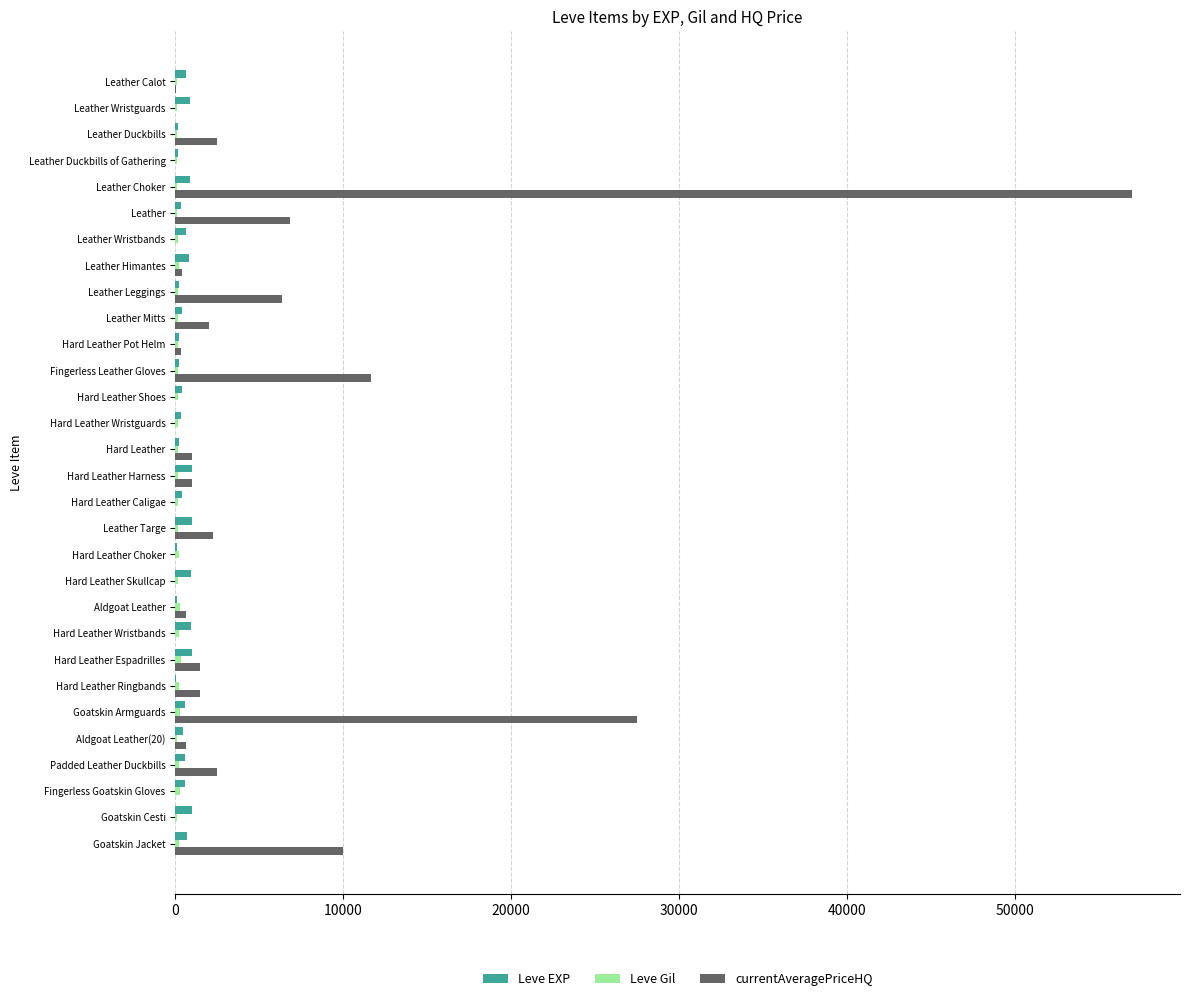

At which category is the sum across all series the highest?

Leather Choker